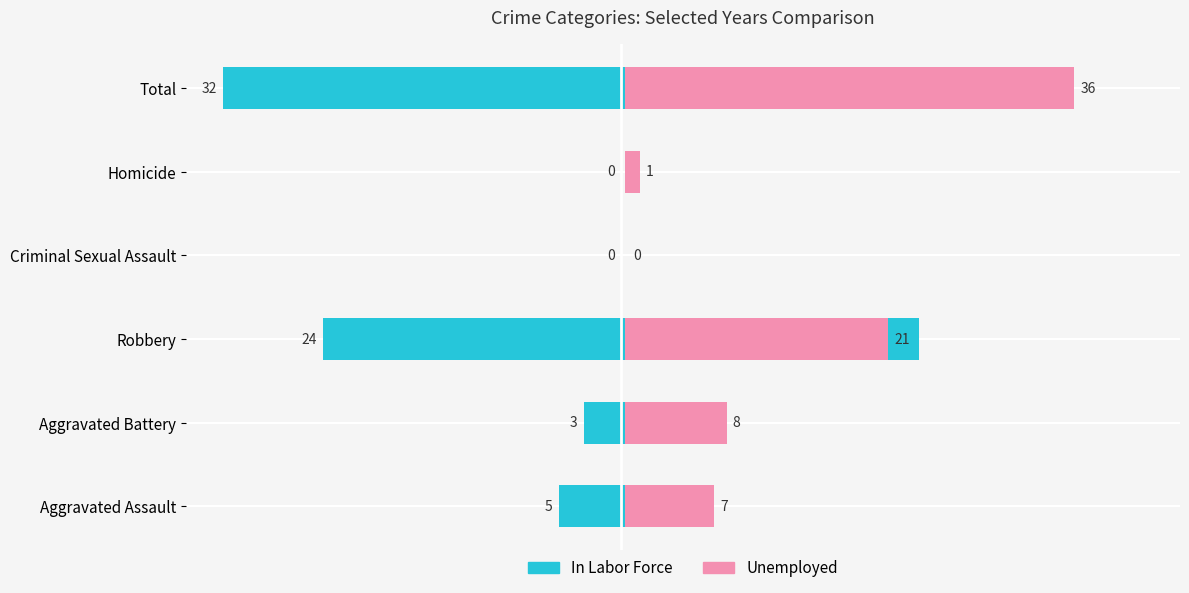

How many values in the In Labor Force series are below 5?

3